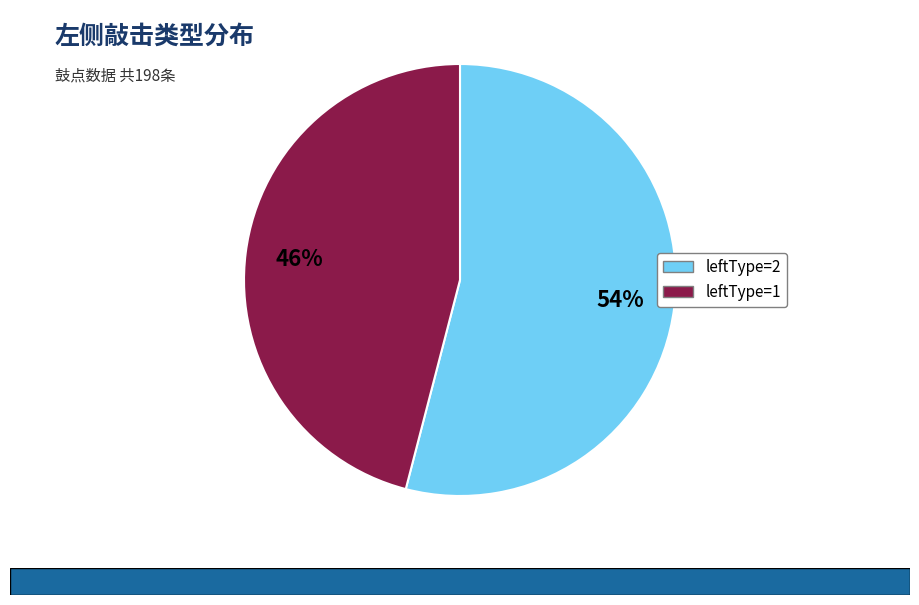

Which category has the biggest portion of the pie?

leftType=2